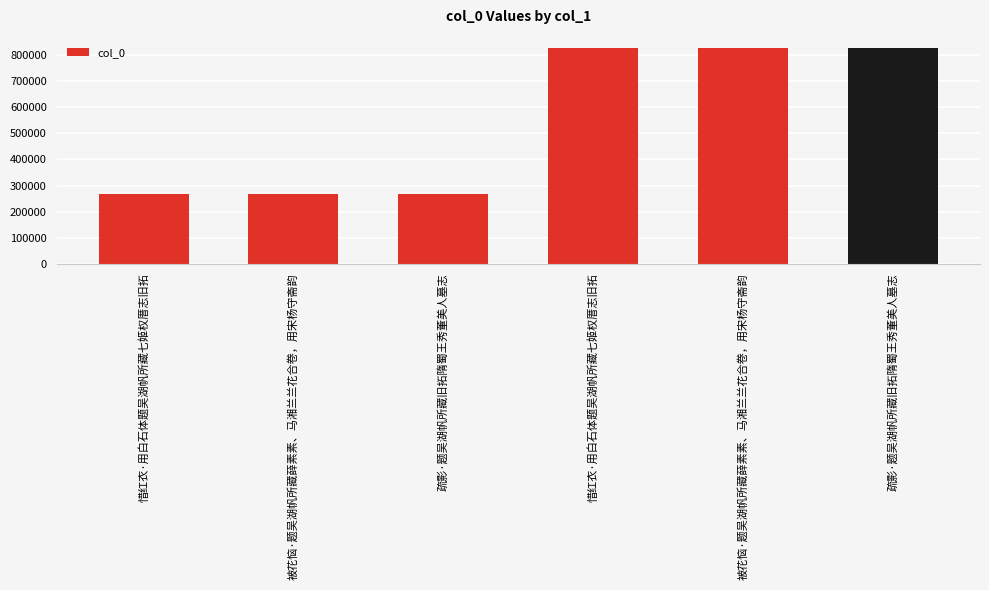

What is the sum of the values at 惜红衣·用白石体题吴湖帆所藏七姬权厝志旧拓 and 疏影·题吴湖帆所藏旧拓隋蜀王秀董美人墓志?

1092868